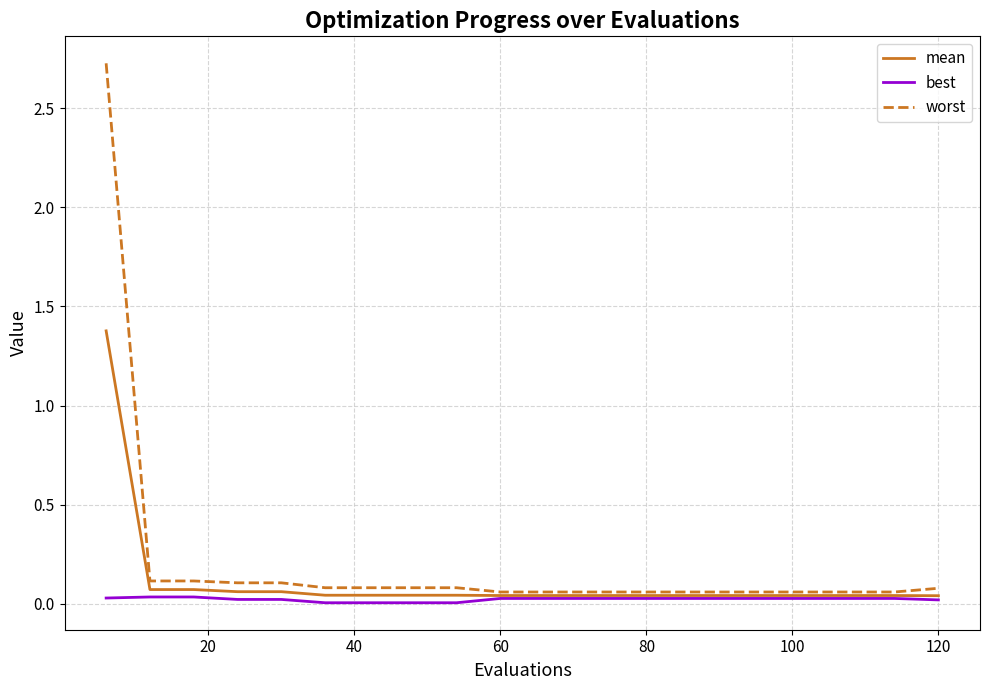

List the series in order of their peak value, lowest first.

best, mean, worst